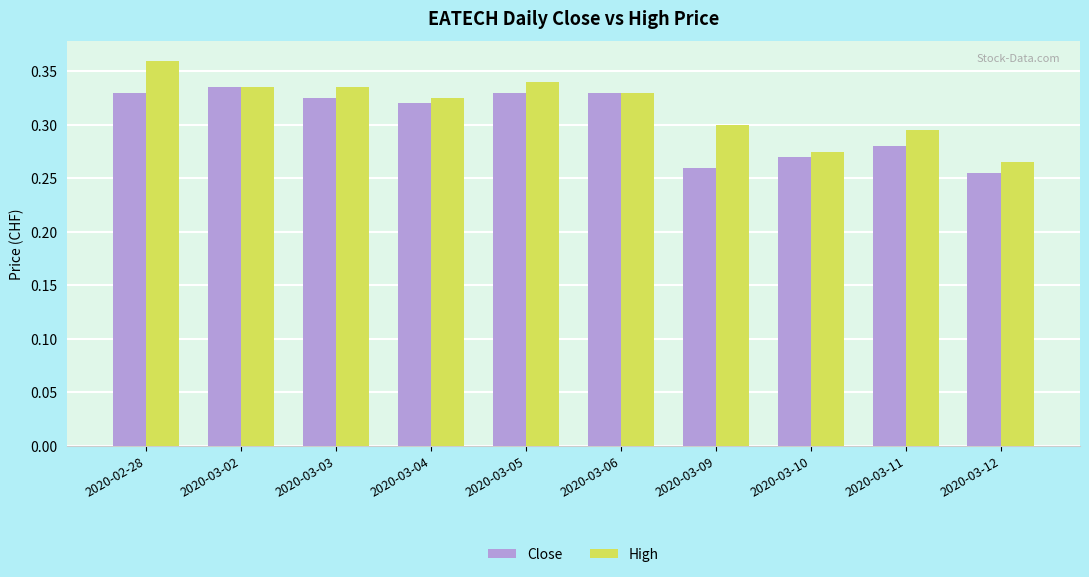

Rank the series by their average value, from lowest to highest.

Close, High